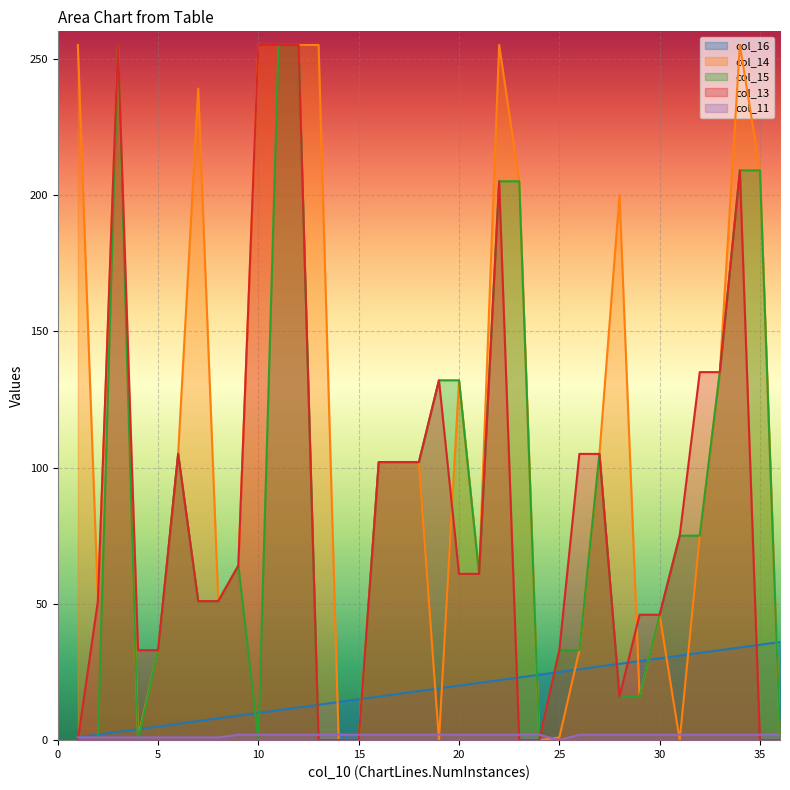

What is the average value of the col_11 series?

2